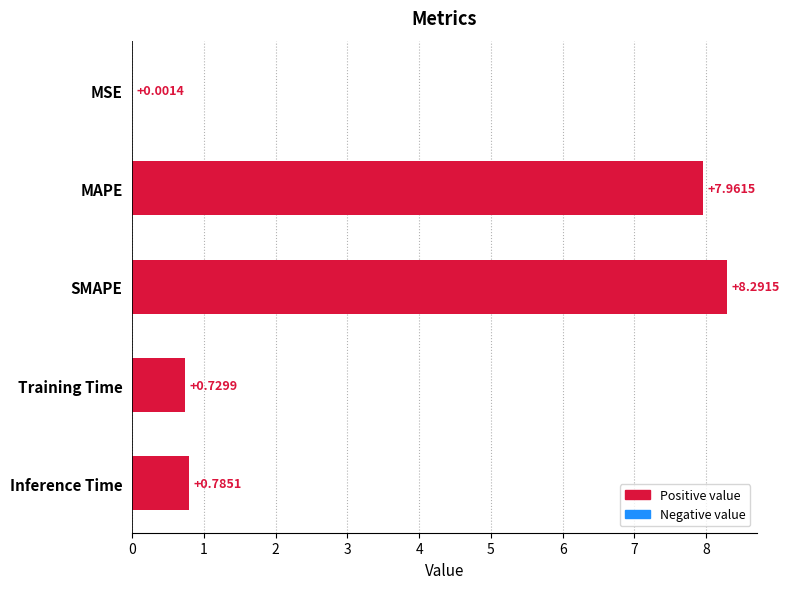

What is the change in value from MSE to Training Time?

+0.7